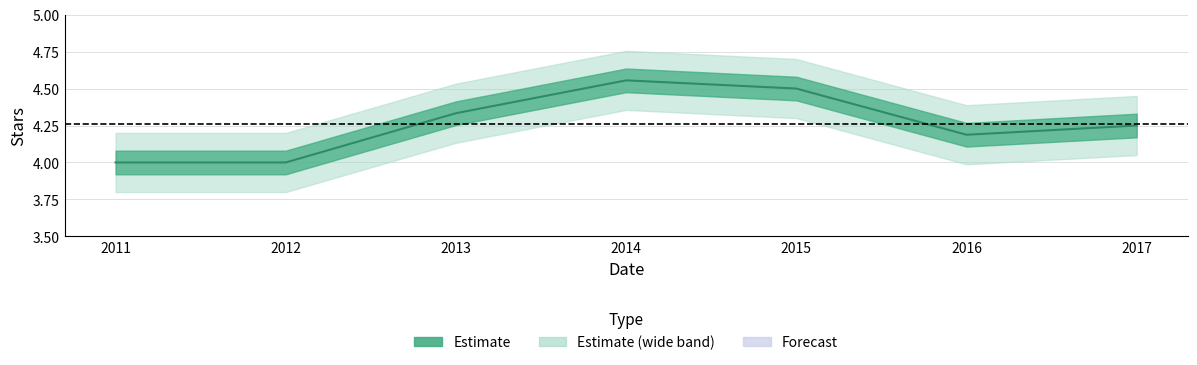

What is the greatest value displayed?

4.6